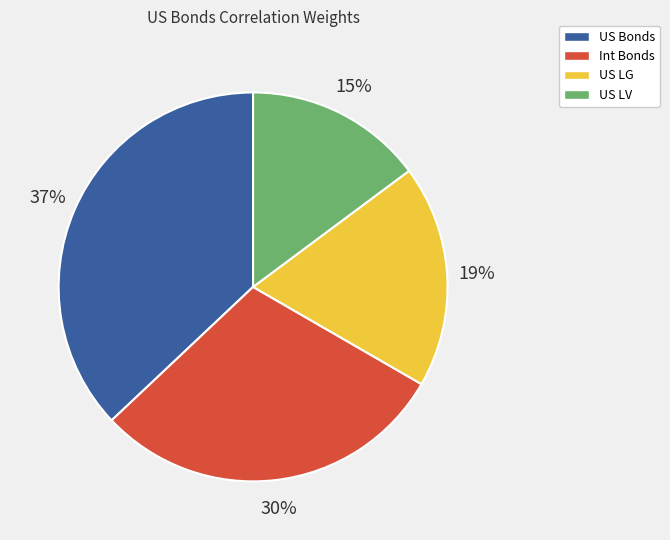

Between US LV and Int Bonds, which is larger?

Int Bonds